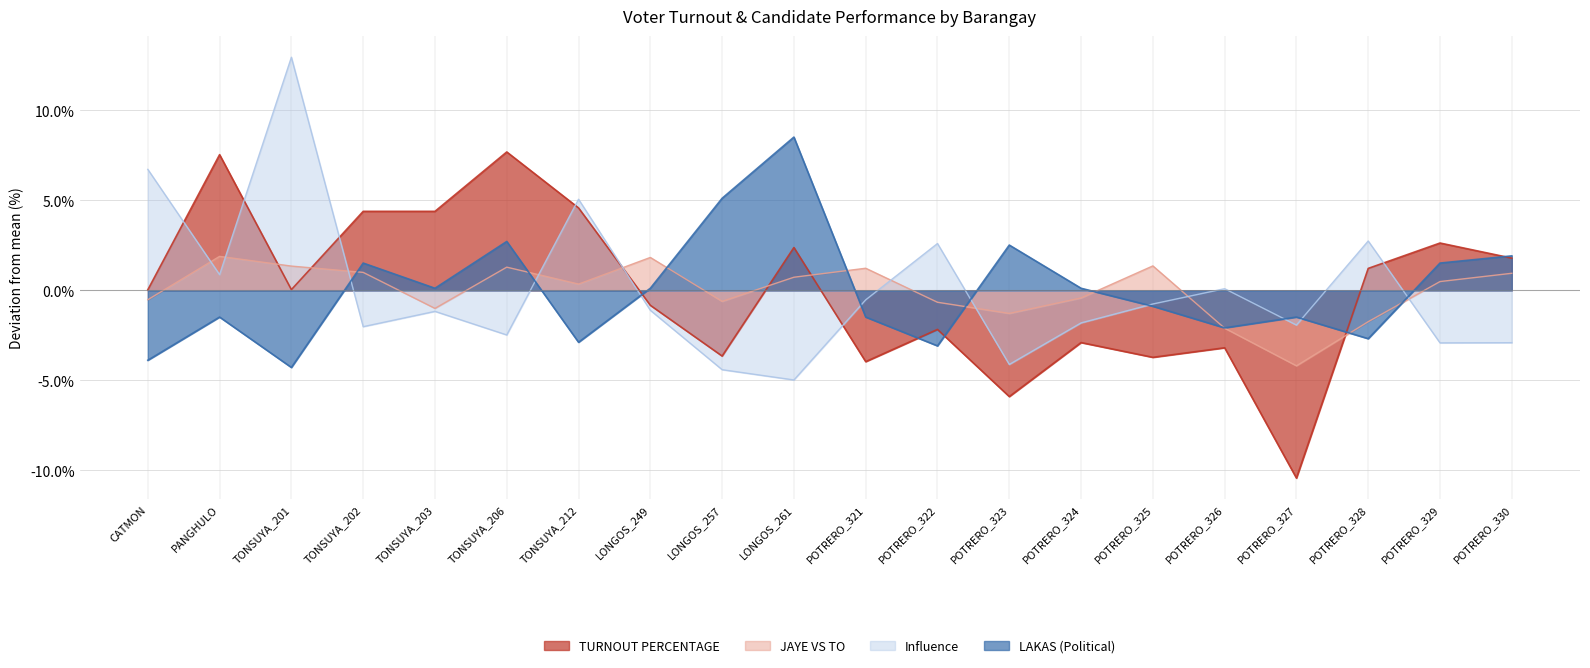

The Influence series shows 0.3 at PANGHULO. True or false?

False